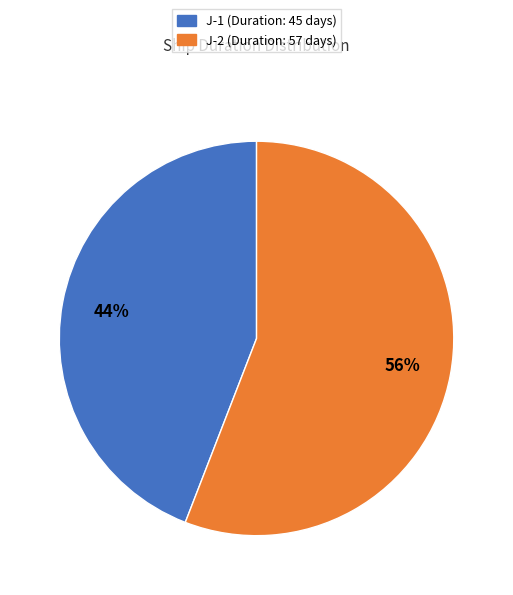

What percentage is the J-2 slice, to the nearest percent?

56%